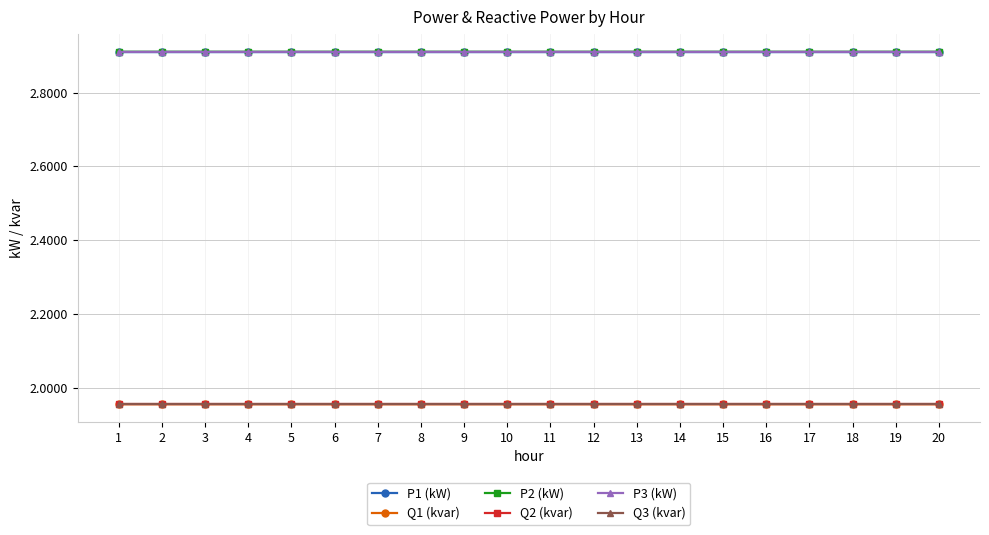

What is the total value across all series at 3?

14.6